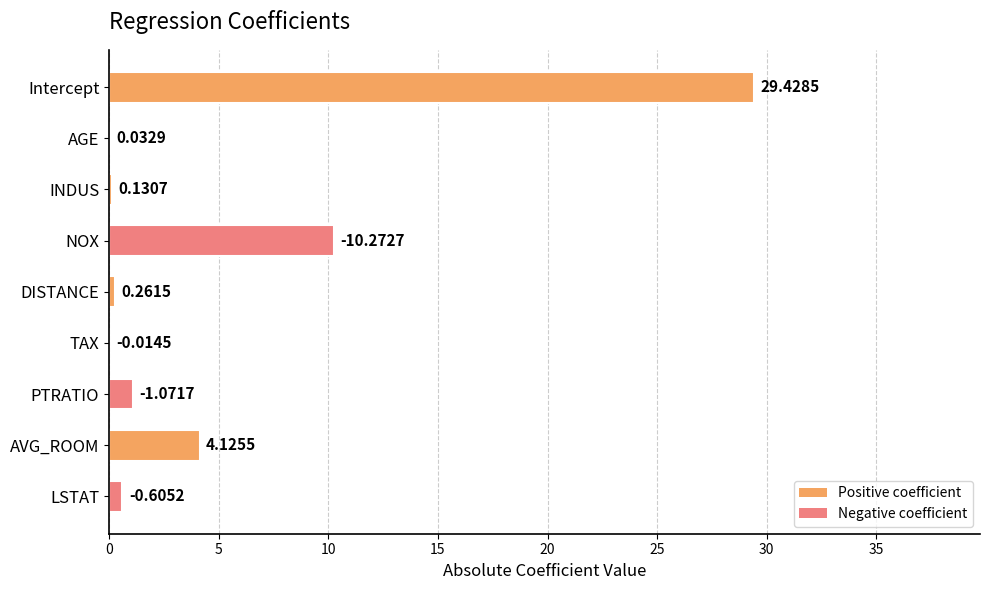

At which label is the value closest to 14?

NOX